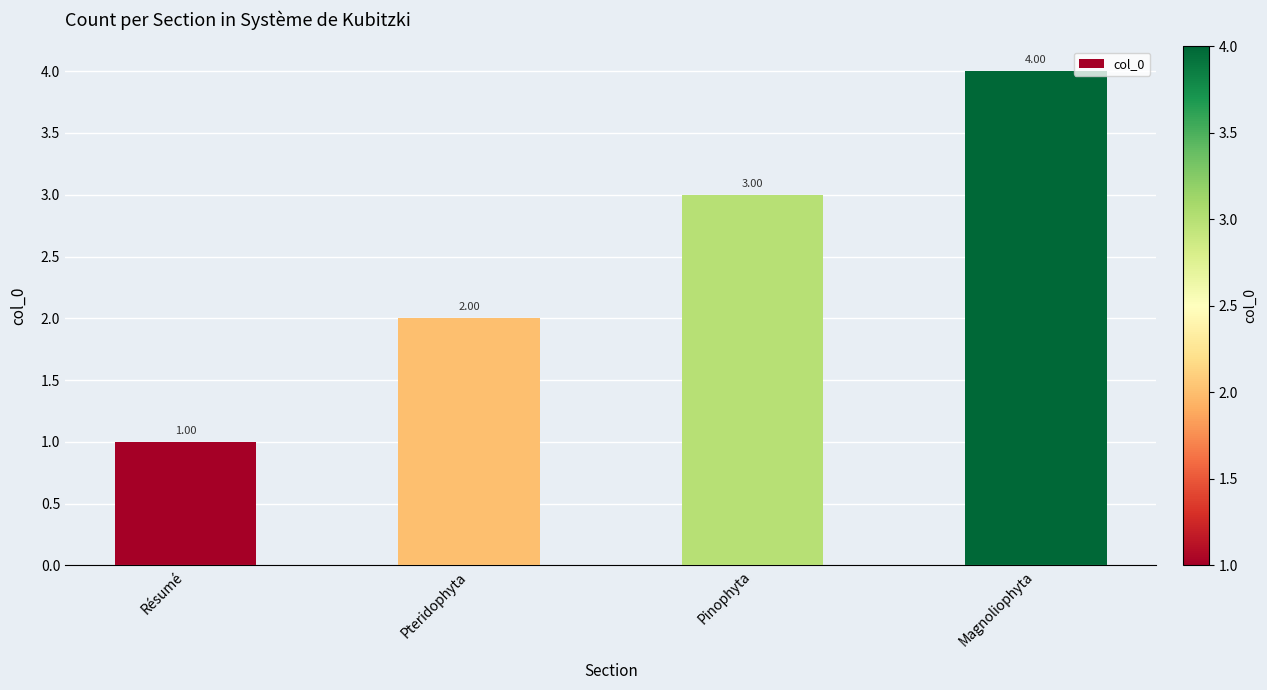

How many bars are there in total?

4